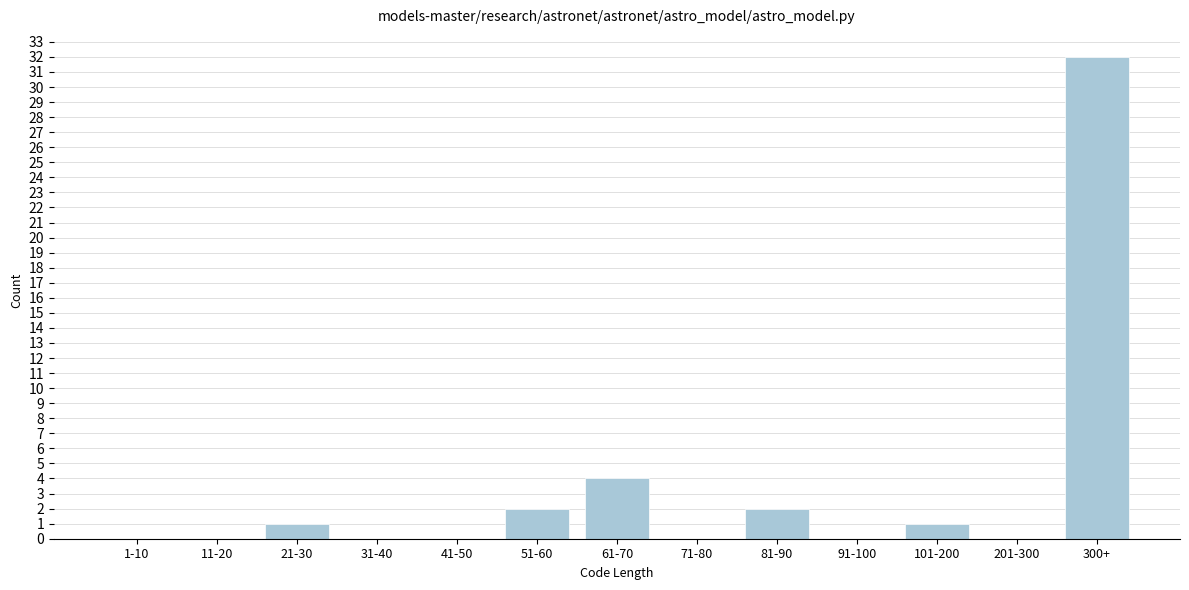

Reading left to right, list all the values displayed in this chart.

1-10=0	11-20=0	21-30=1	31-40=0	41-50=0	51-60=2	61-70=4	71-80=0	81-90=2	91-100=0	101-200=1	201-300=0	300+=32